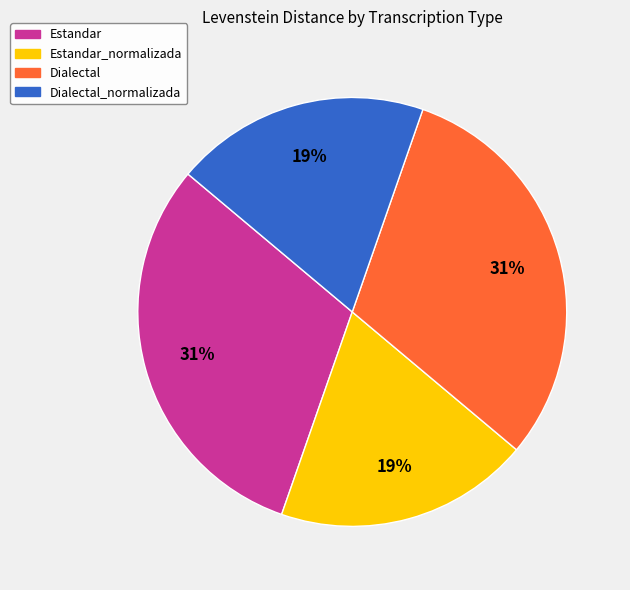

Does any single category account for the majority?

No